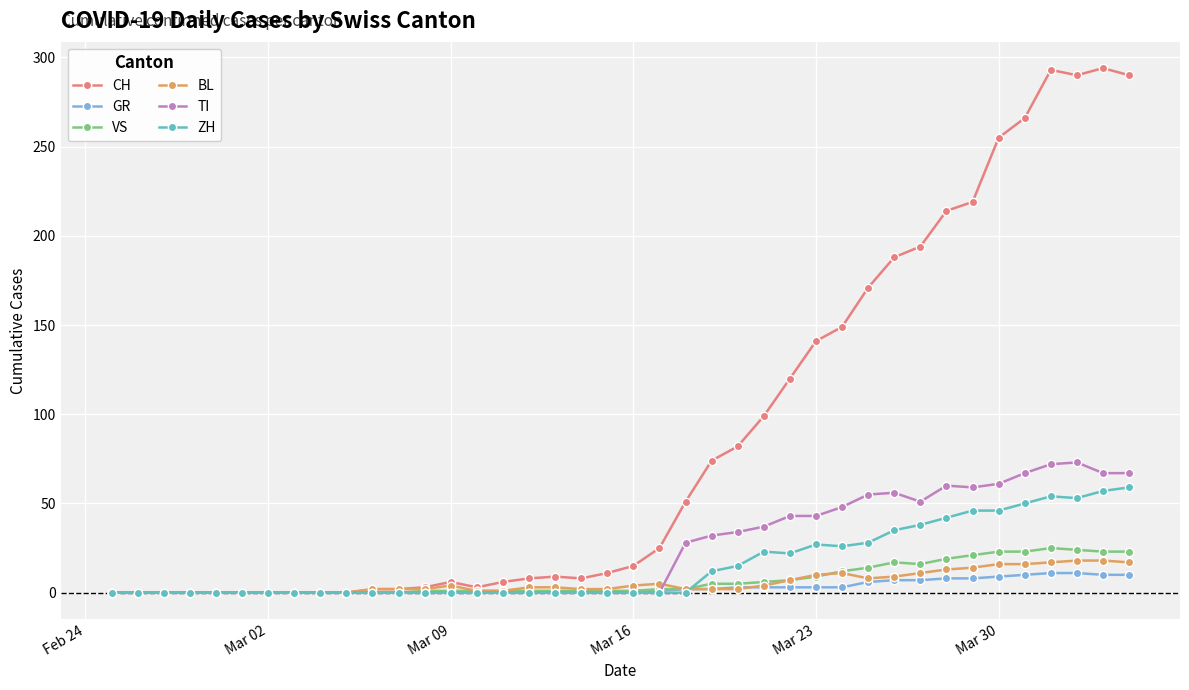

True or false: BL has more than 1 interior local peaks.

True